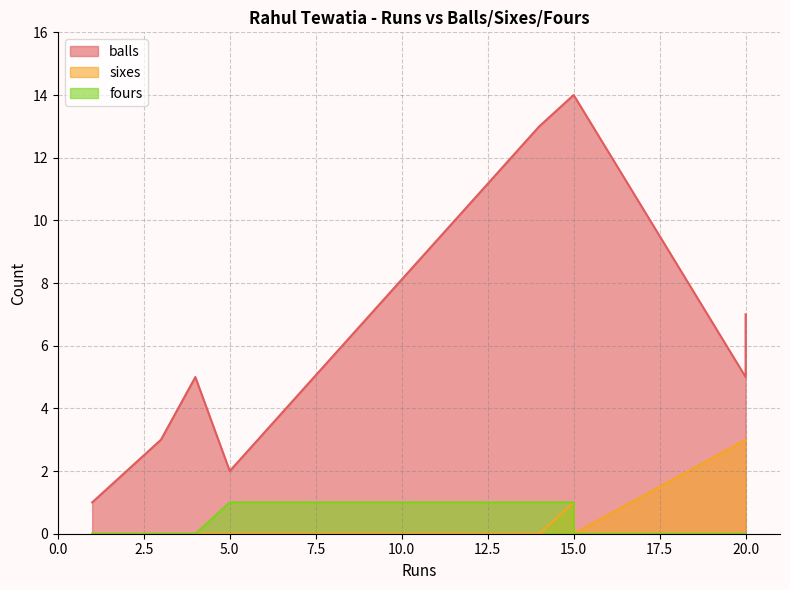

In balls, how many points are higher than both neighbors (excluding endpoints)?

2